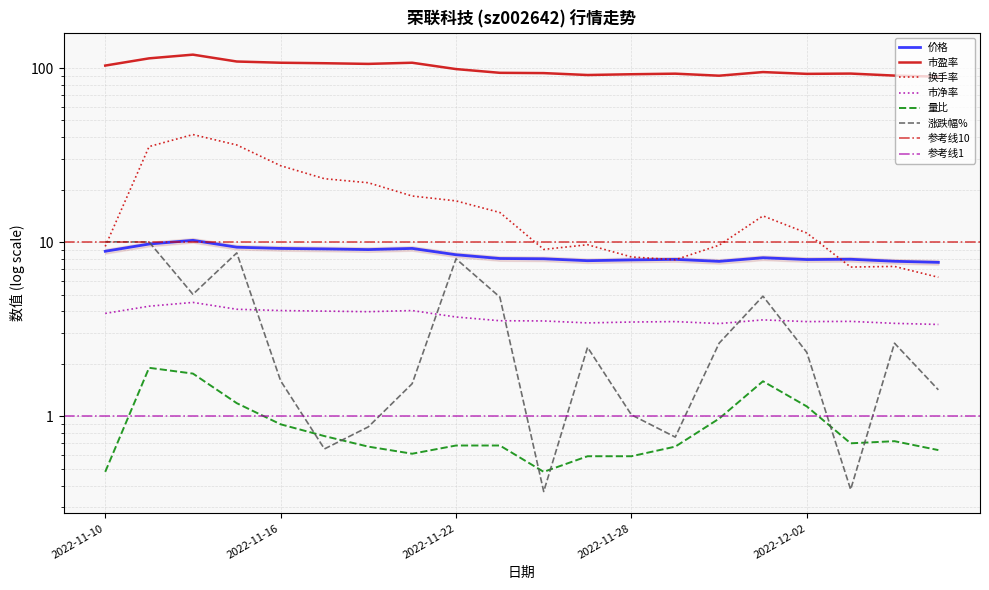

What is the difference between the maximum and minimum values in the 市盈率 series?

30.2